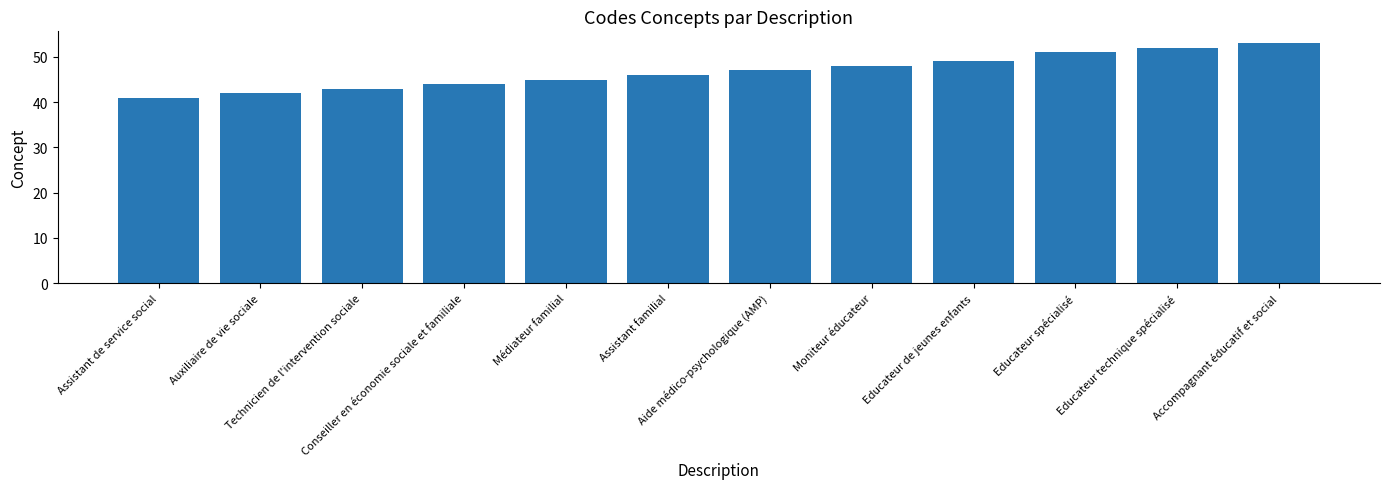

Reading left to right, extract all data points from this chart.

41	42	43	44	45	46	47	48	49	51	52	53